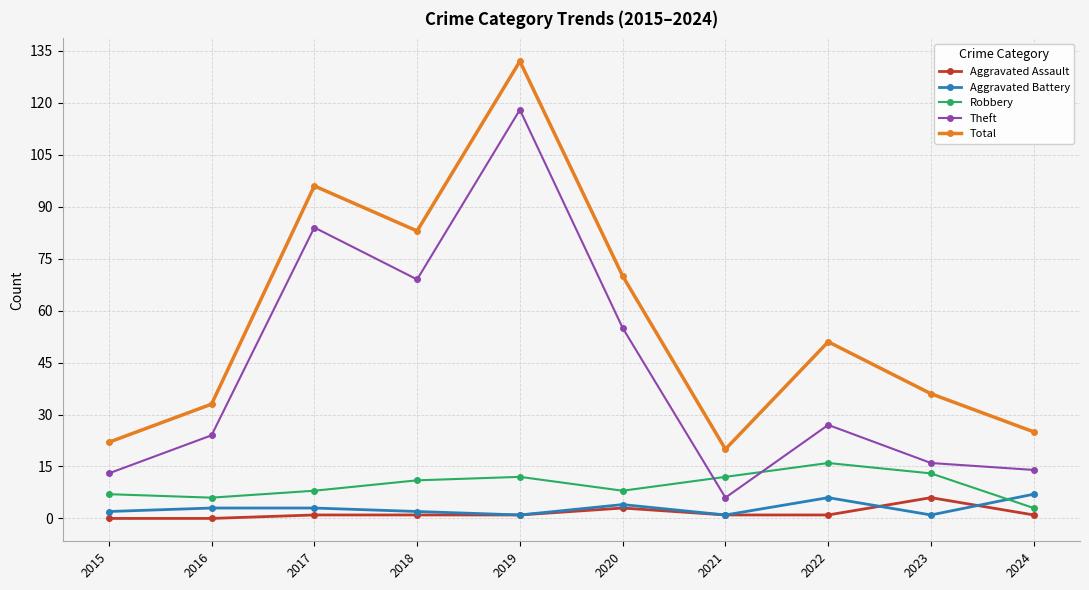

Between which two adjacent categories do Robbery and Theft first intersect?

2020 and 2021